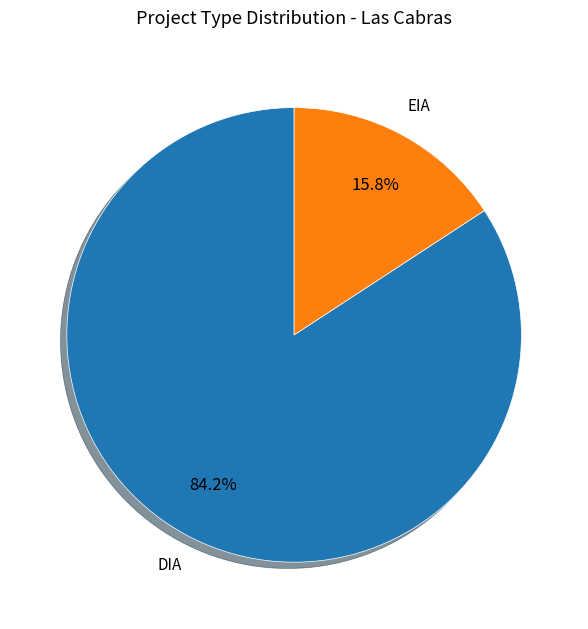

To the nearest percent, what portion does DIA represent?

84%